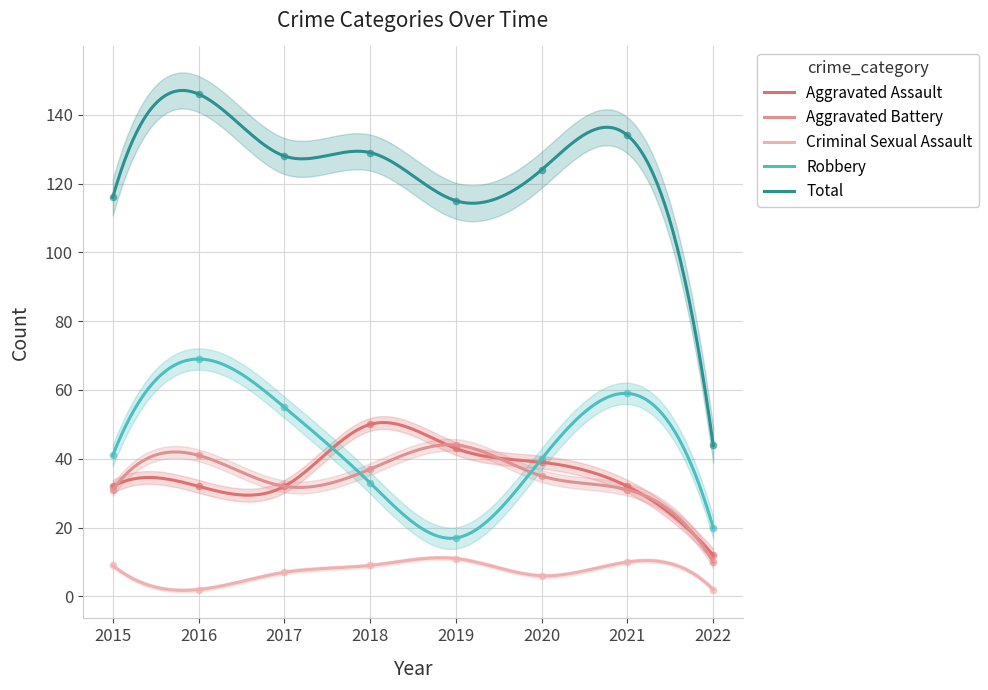

Which series has the largest total across all categories?

Total